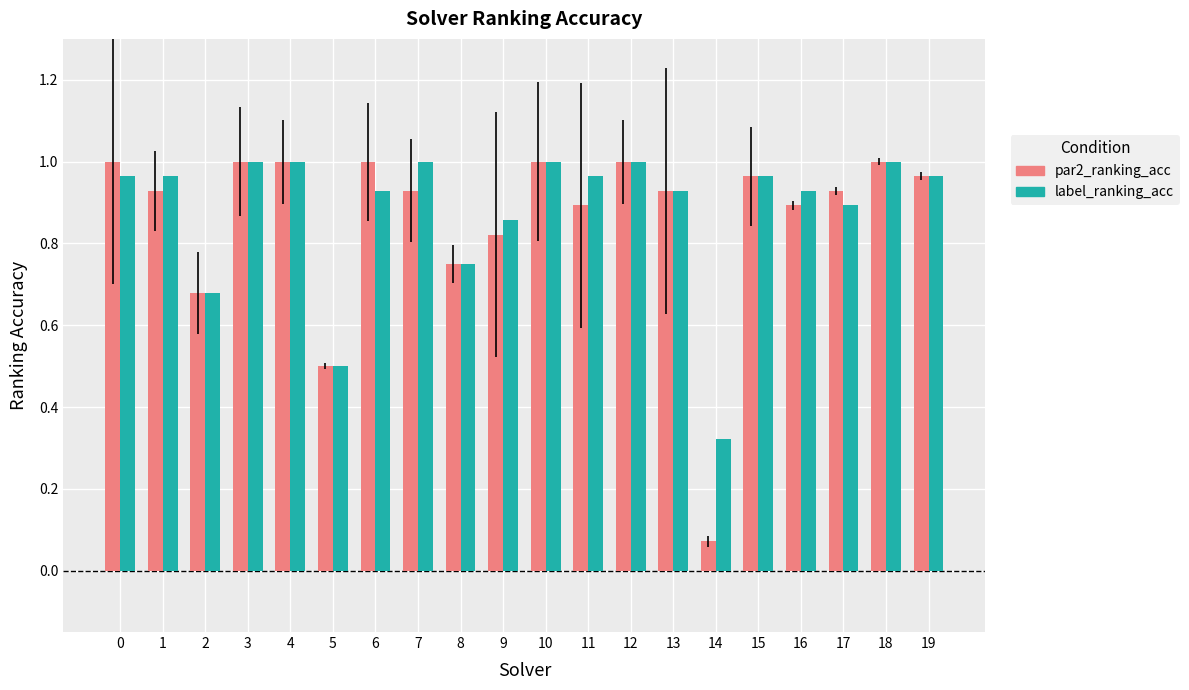

The label_ranking_acc series shows 1.6 at 13. True or false?

False